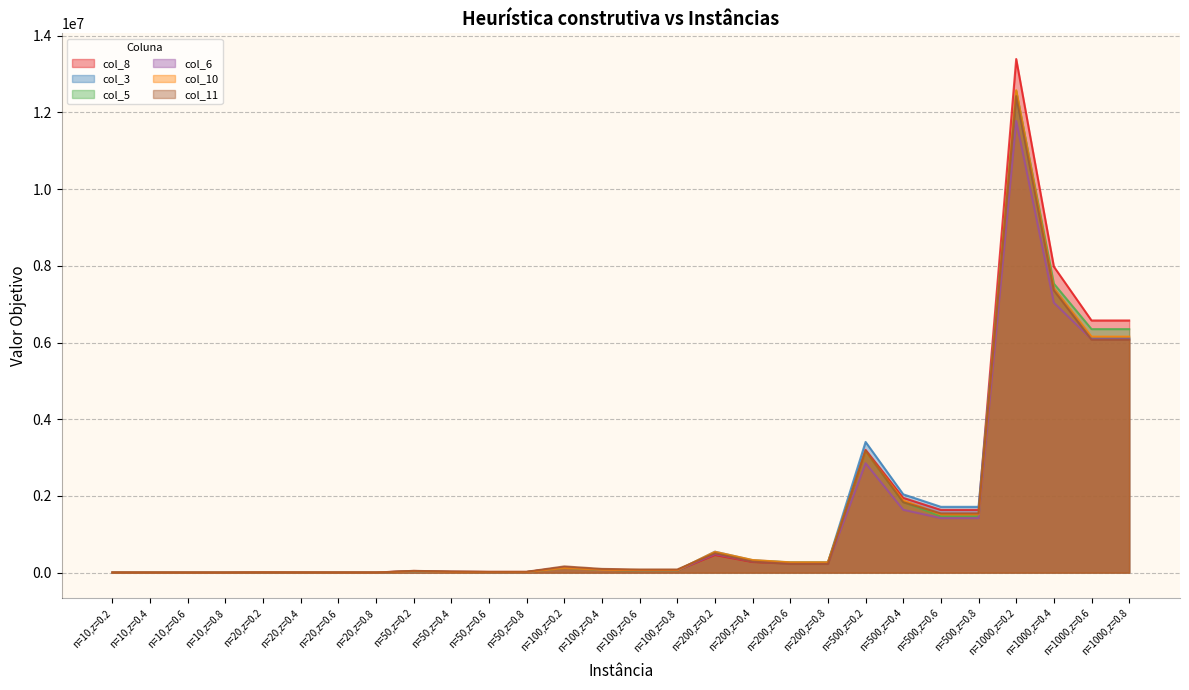

Which has a higher value, n=200,z=0.8 or n=100,z=0.2?

n=200,z=0.8